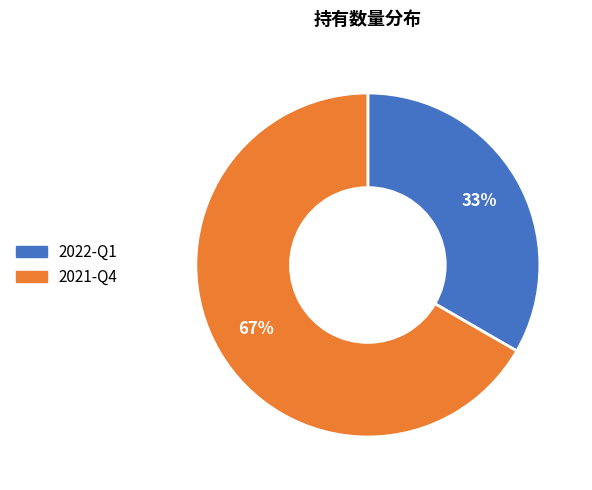

Is it true that 2021-Q4 is 67% of the pie?

True